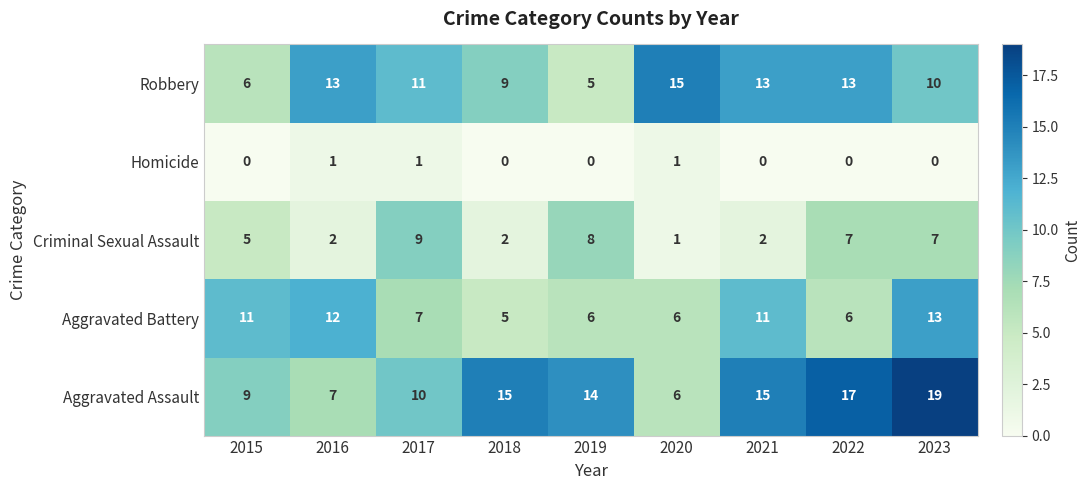

Rank the series by their maximum value, from lowest to highest.

Homicide, Criminal Sexual Assault, Aggravated Battery, Robbery, Aggravated Assault